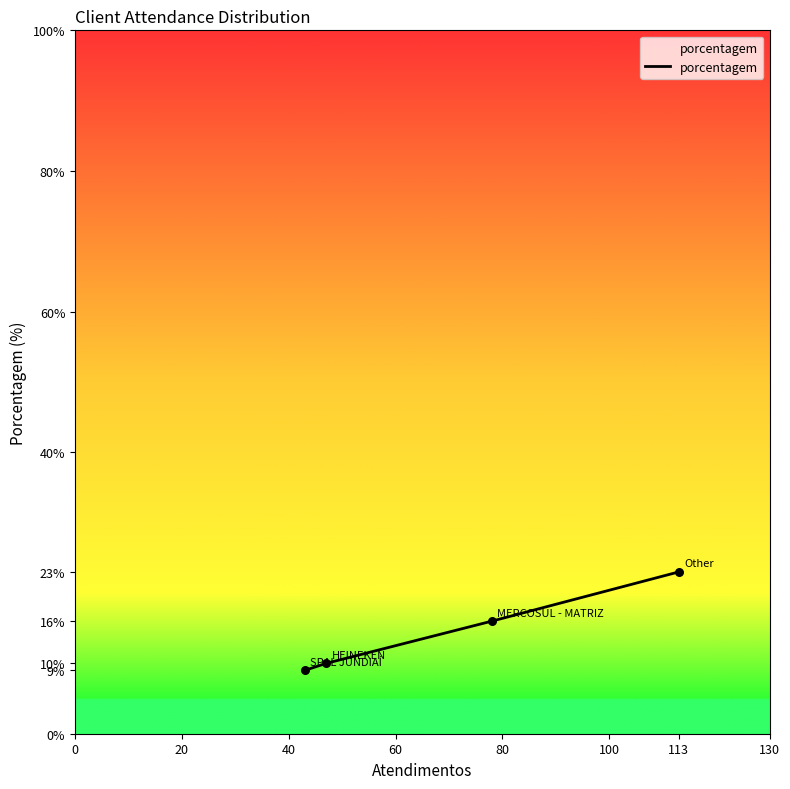

What is the sum of all values?

58